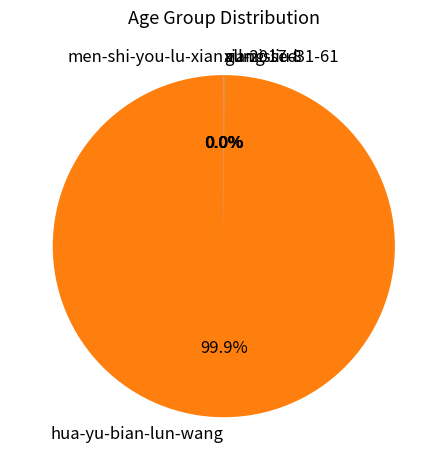

What is the largest slice in the pie chart?

hua-yu-bian-lun-wang